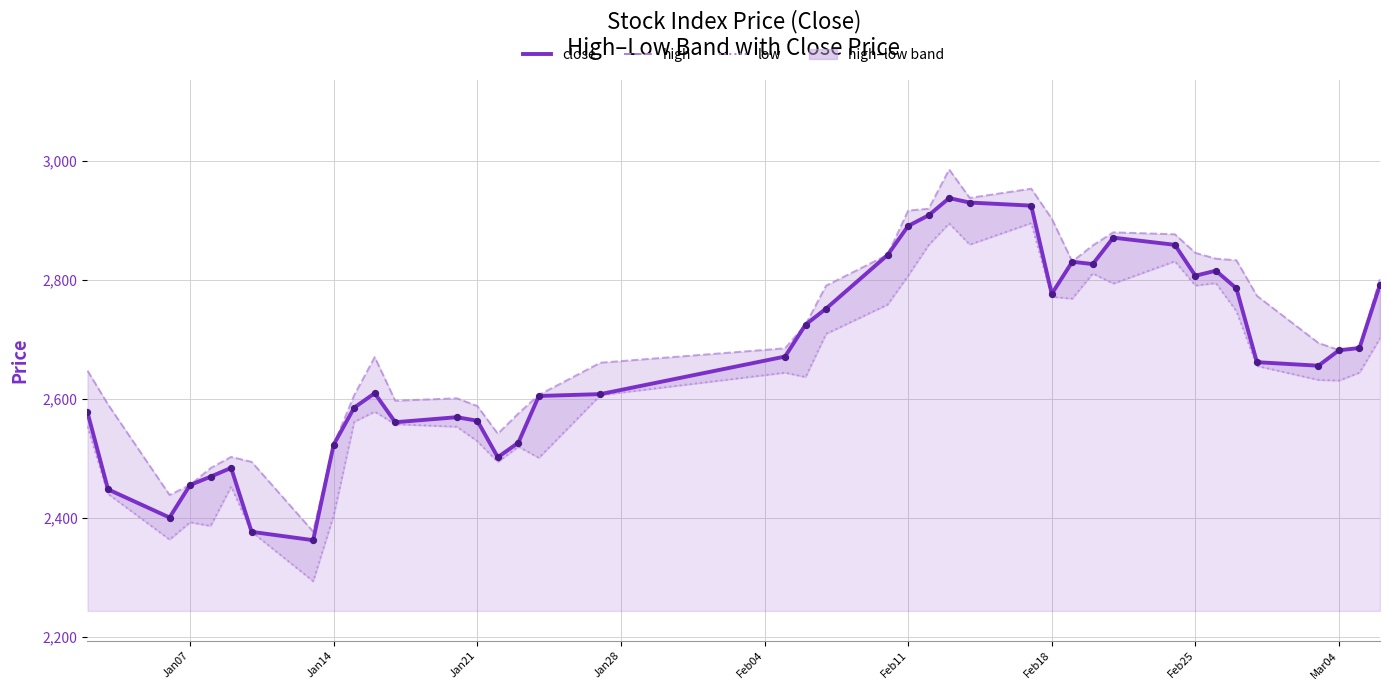

Which series has the largest total across all categories?

high